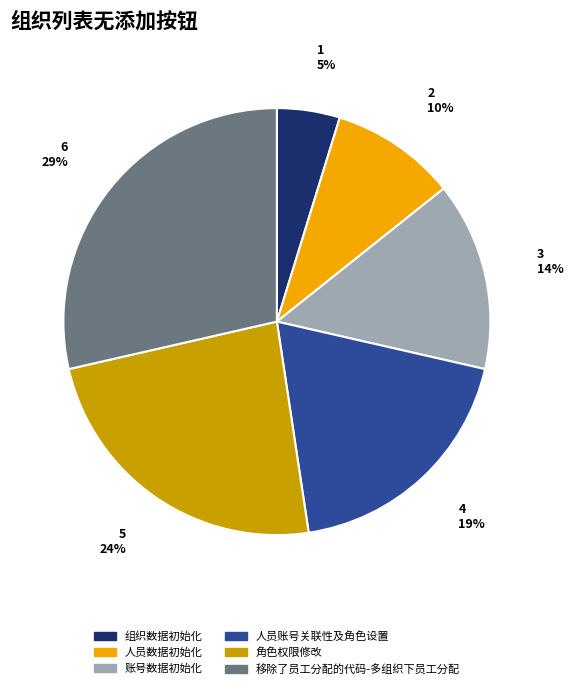

Which has a higher value, 人员账号关联性及角色设置 or 角色权限修改?

角色权限修改